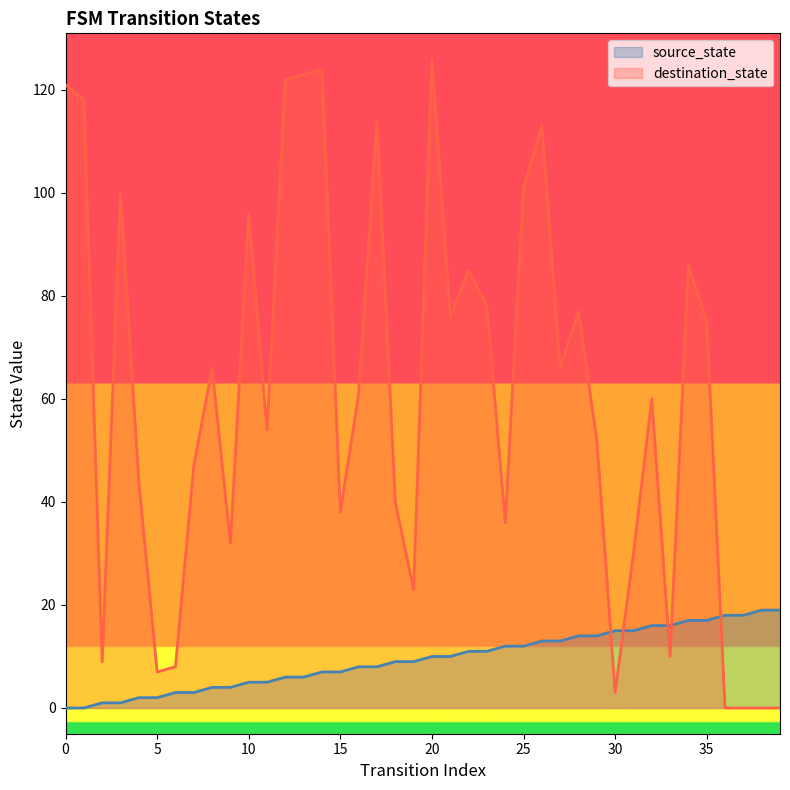

What is the difference between the maximum and second lowest values in the source_state series?

19